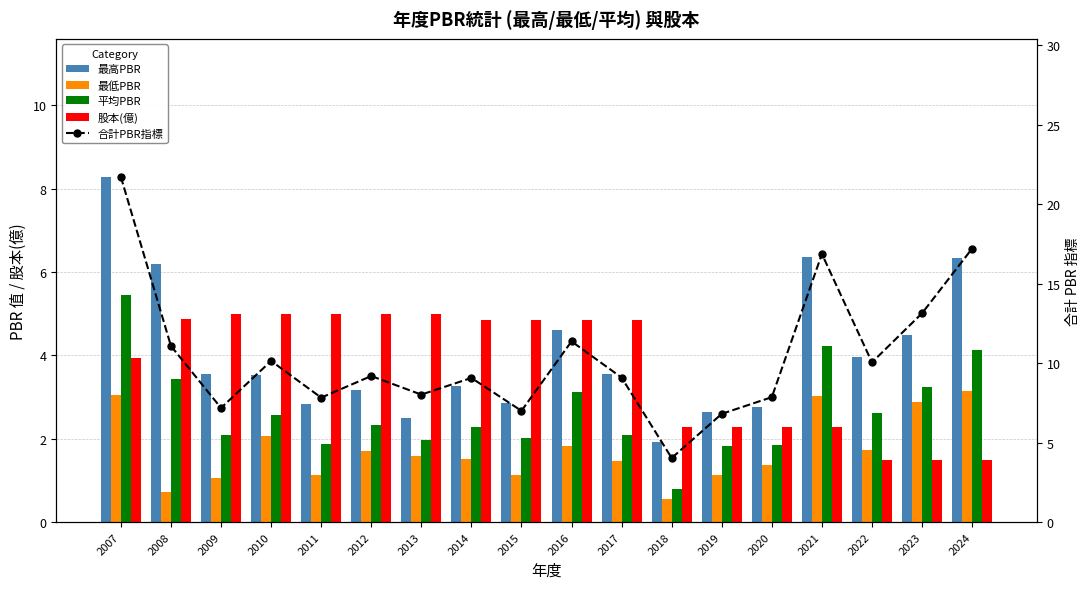

What is the value of the 最低PBR bar at the 16th from the left?

1.7